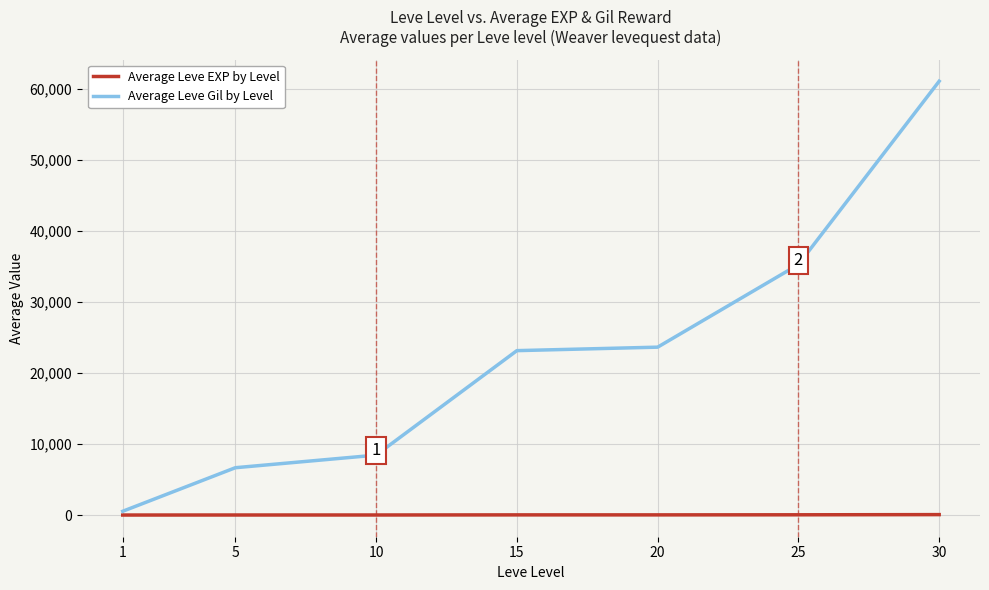

At which category is the sum across all series the highest?

30